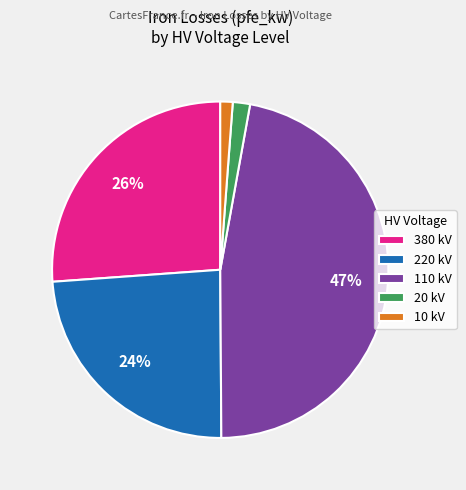

Do 20 kV and 10 kV together represent more than half of the pie?

No